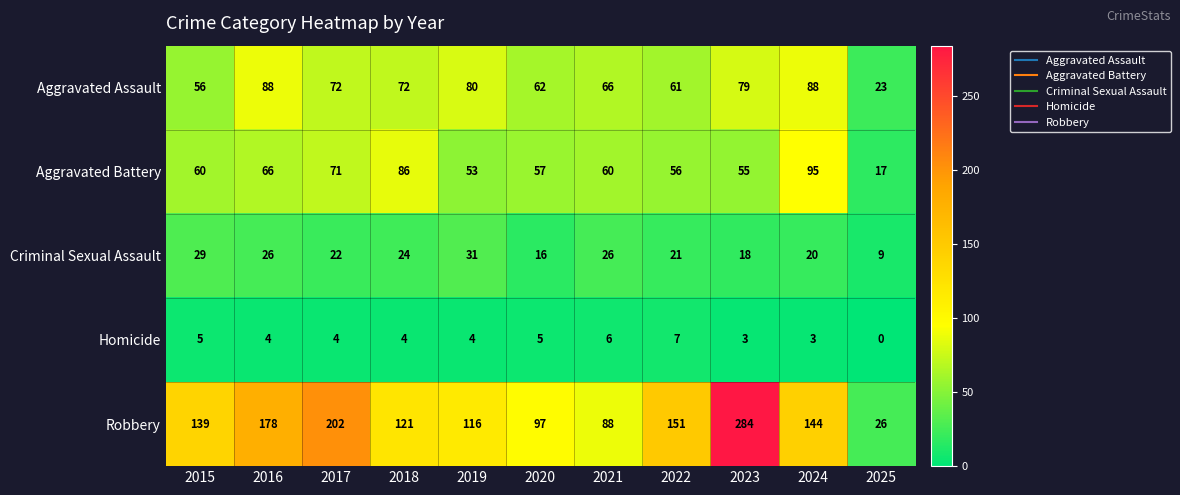

The value of Aggravated Battery at 2015 is 60. True or false?

True